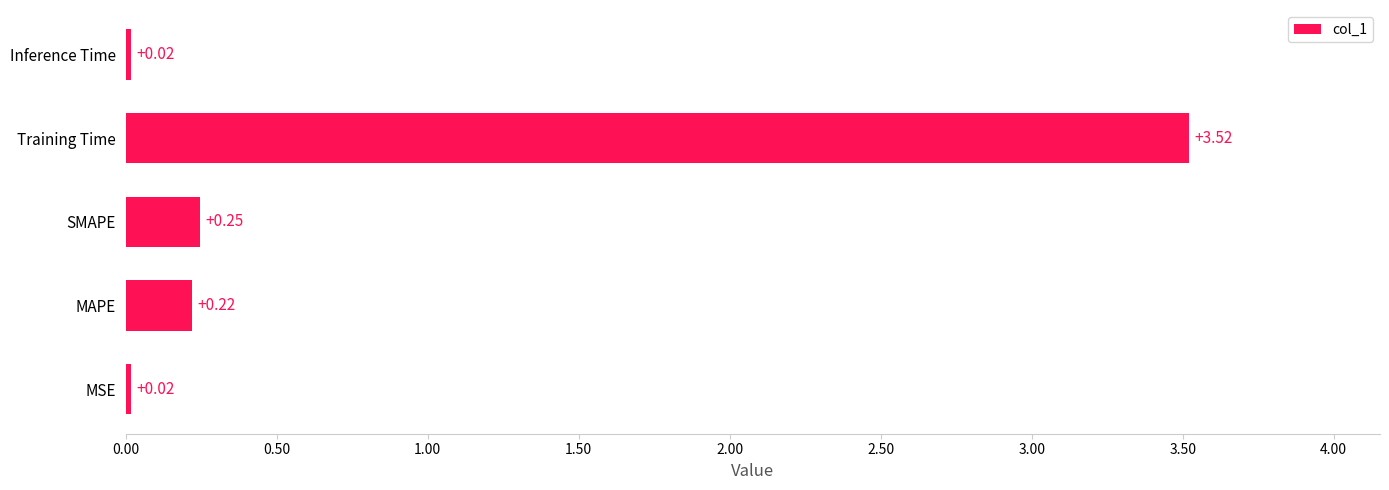

Between Training Time and Inference Time, which is larger?

Training Time